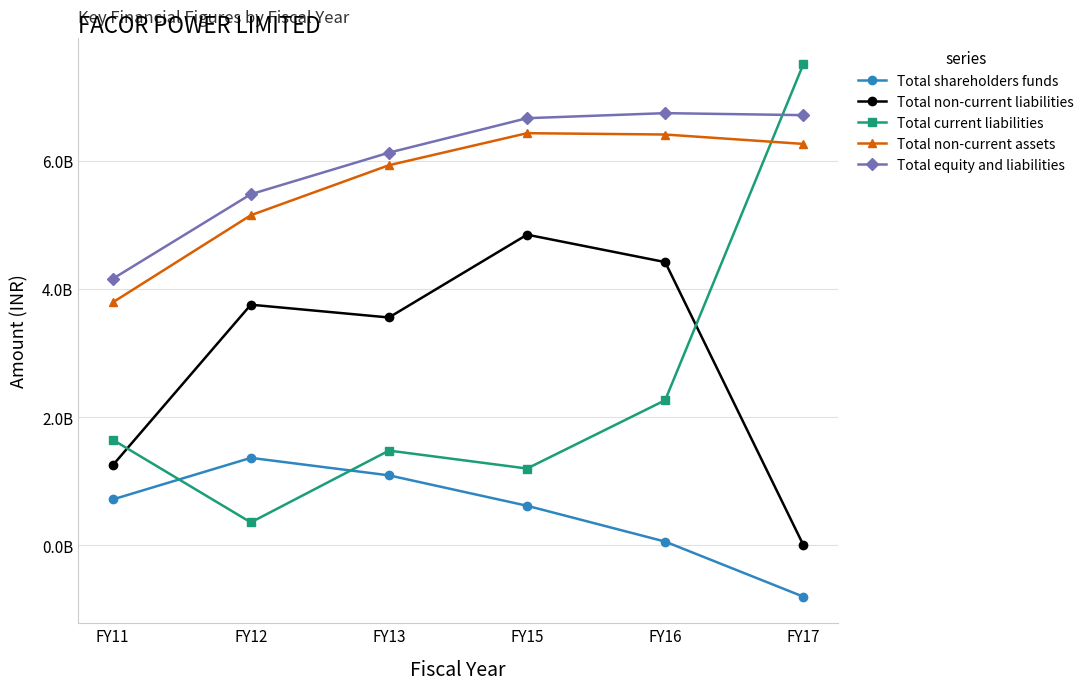

What is the approximate value of Total equity and liabilities at FY15, to the nearest 10?

6662384890